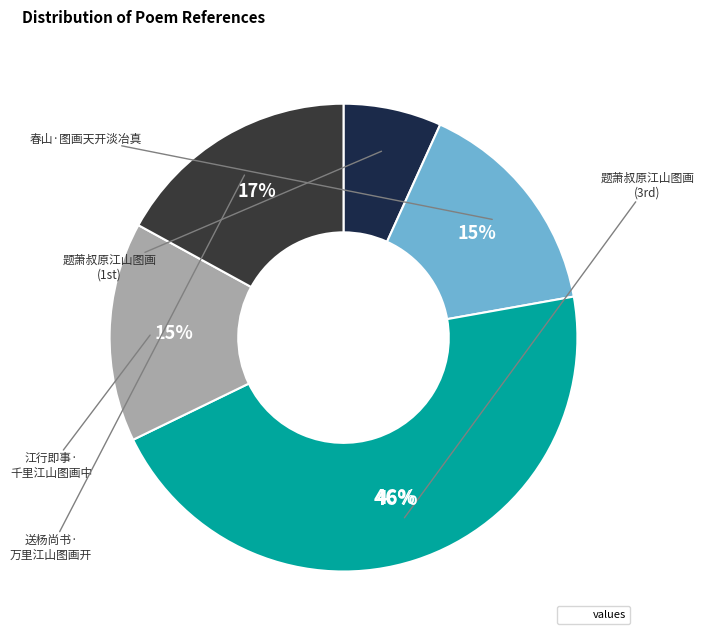

Count the number of slices in the pie.

5